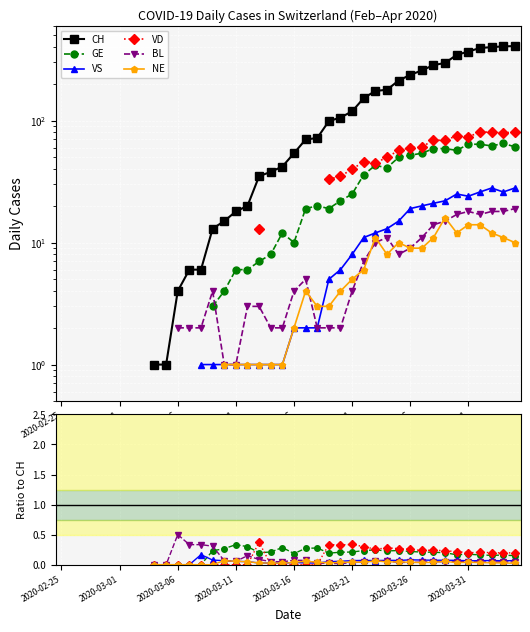

What are all the series names shown in the legend?

CH, GE, VS, VD, BL, NE